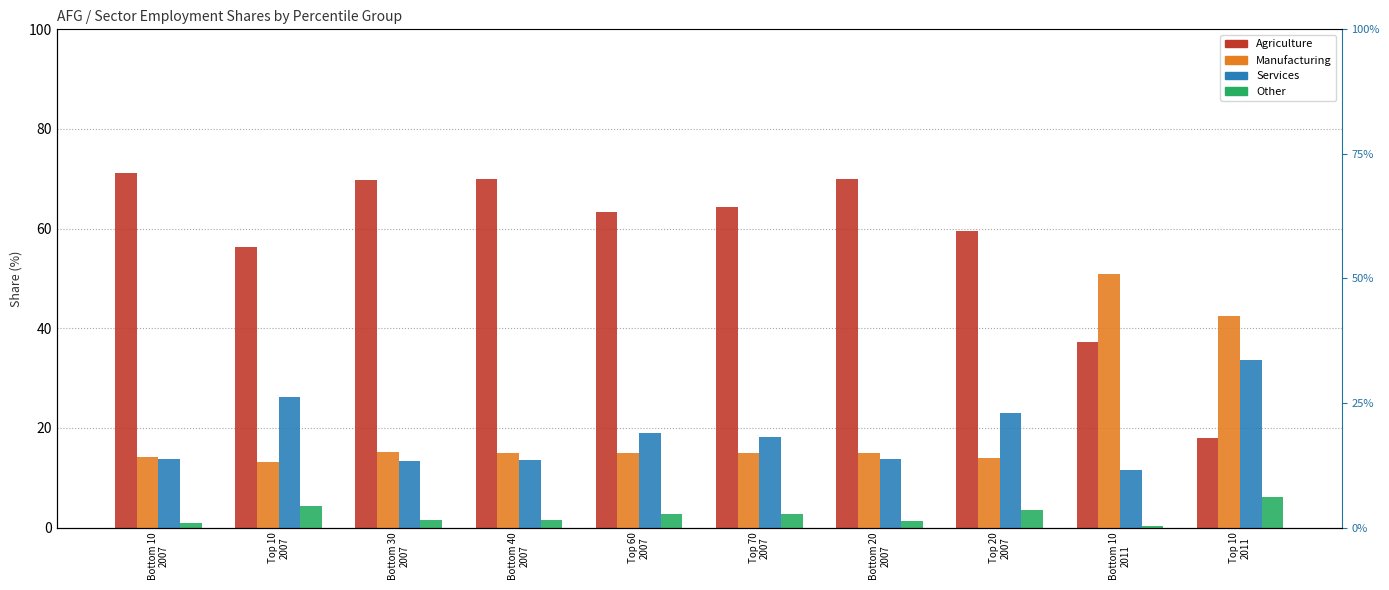

What is the smallest value displayed?

0.4